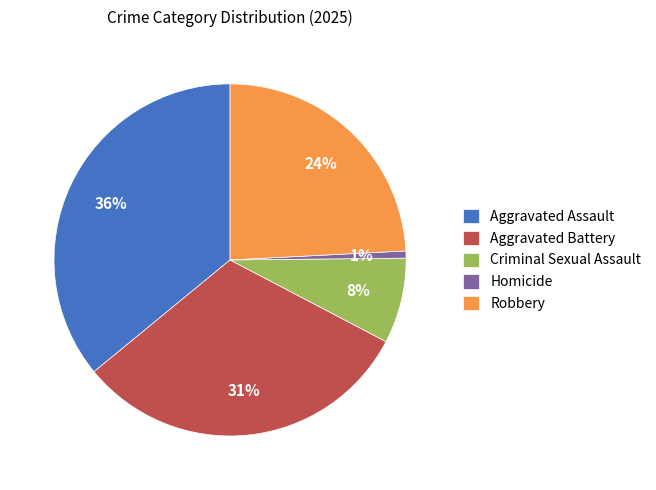

To the nearest percent, what is the difference between the largest and smallest slice percentages?

35%